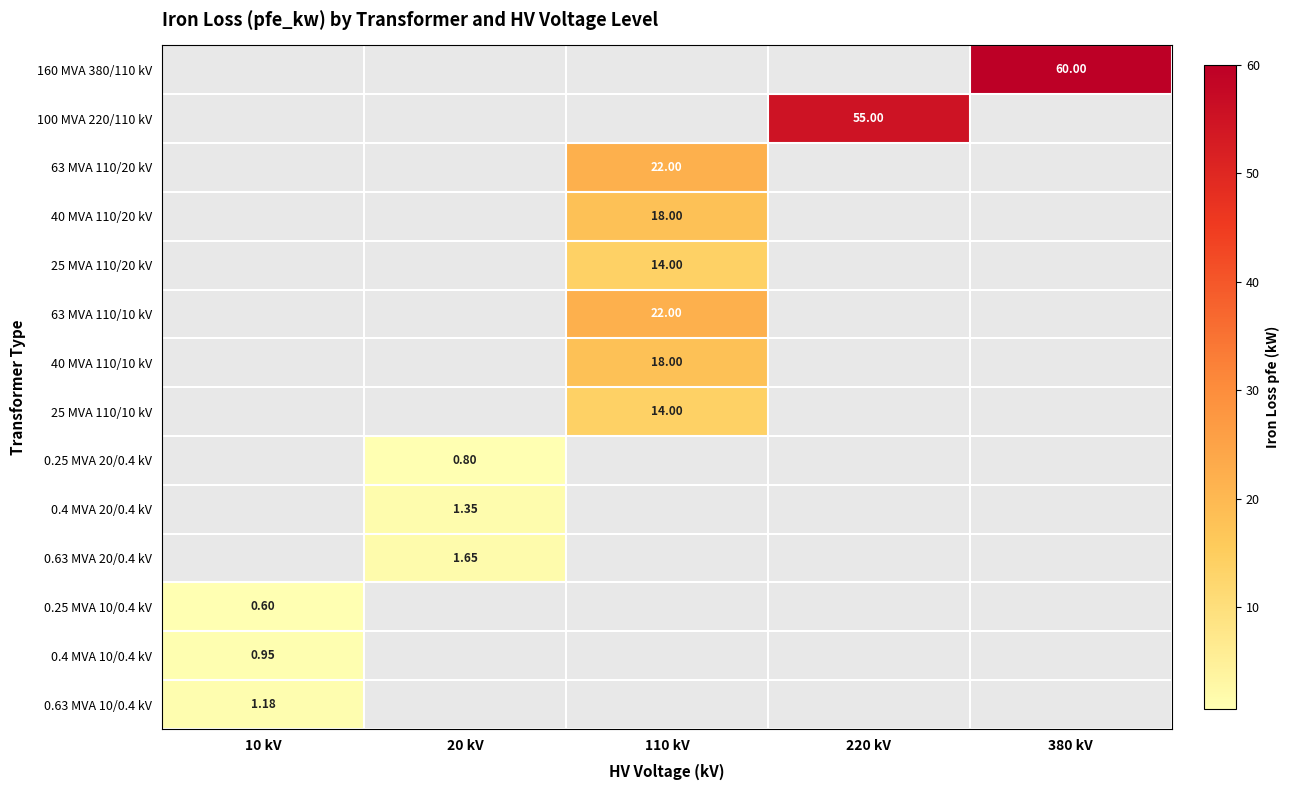

At which category does the chart reach its peak across all series?

380 kV